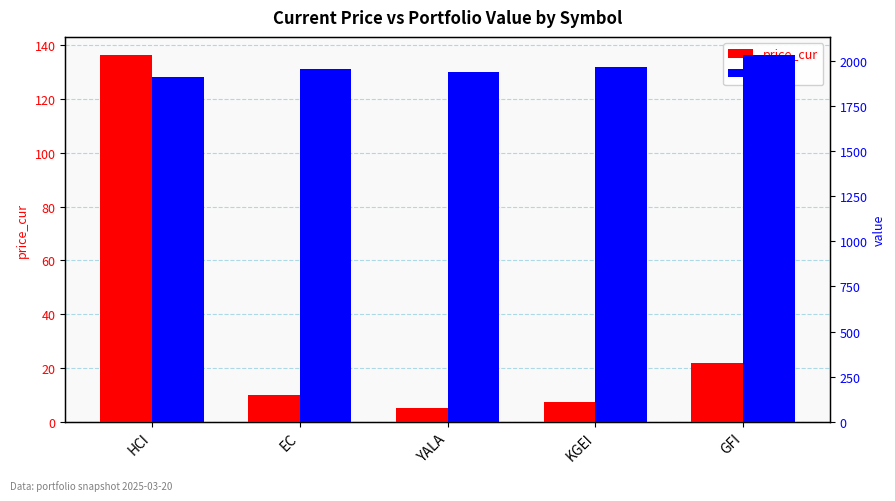

How many categories are shown in the chart?

5